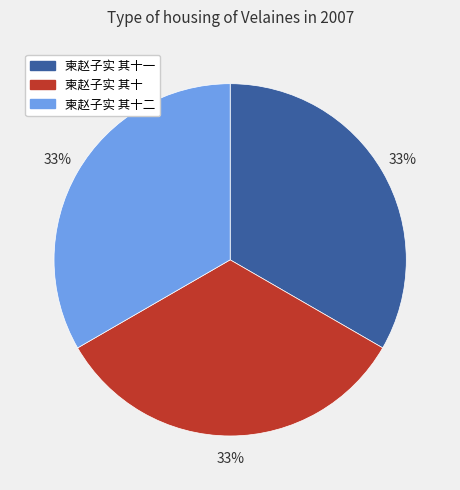

Does 柬赵子实 其十二 represent more than half of the total?

No